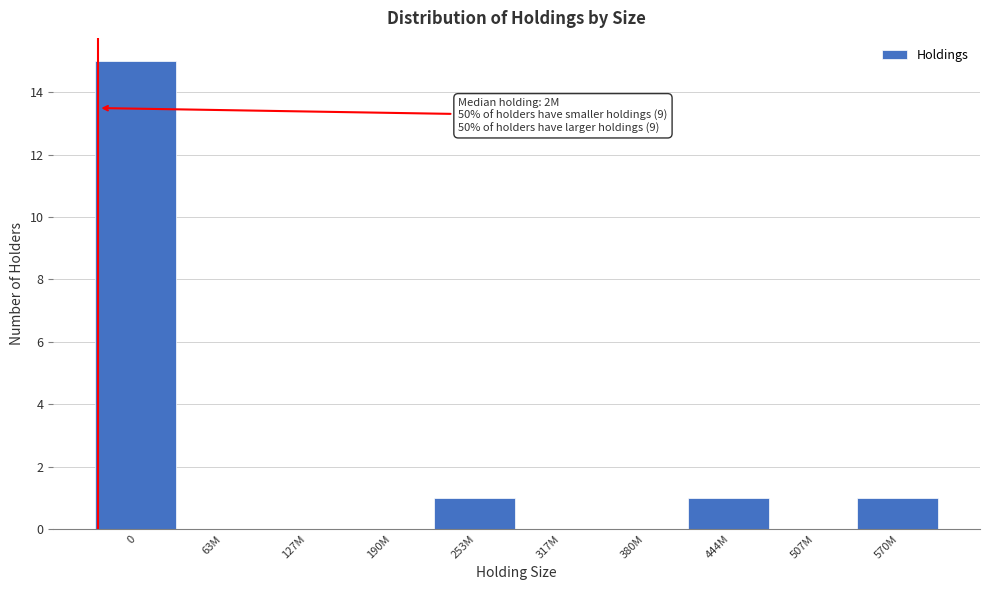

Reading right to left, list all the values displayed in this chart.

570M=1	507M=0	444M=1	380M=0	317M=0	253M=1	190M=0	127M=0	63M=0	0=15